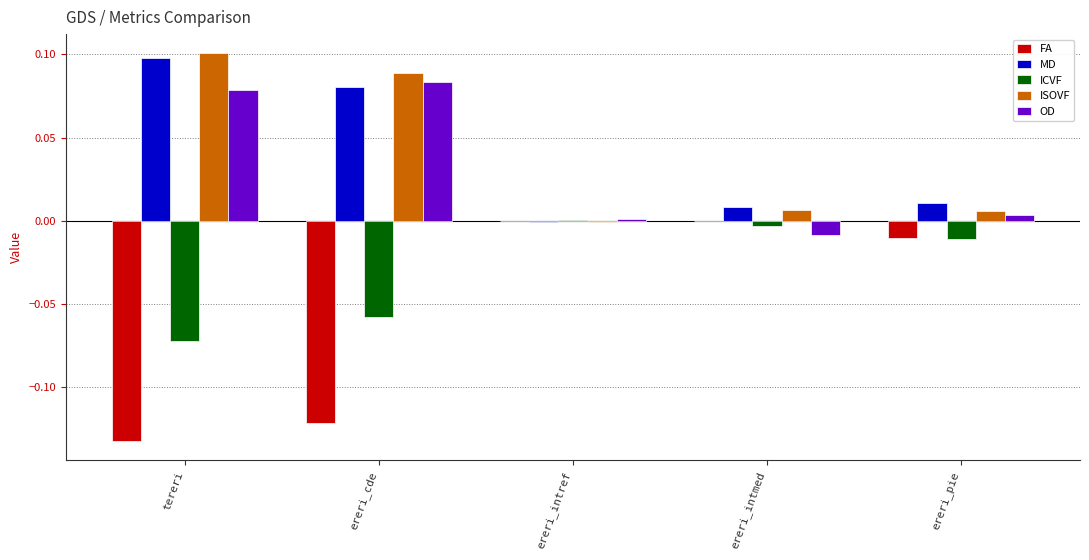

At which label is MD closest to 0?

ereri_intref